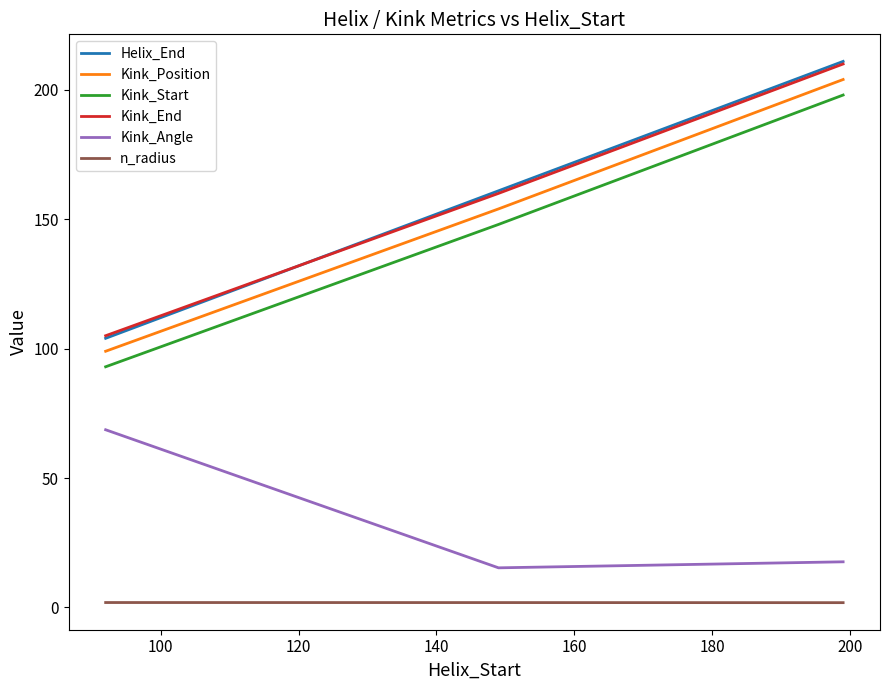

Which series has the widest spread of values?

Helix_End